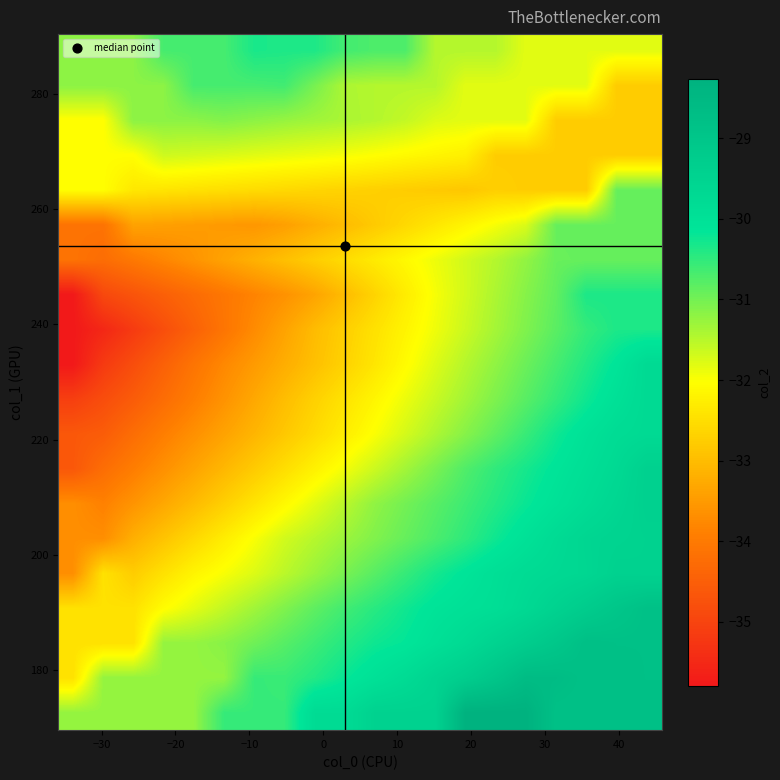

How many distinct data groups are displayed?

20